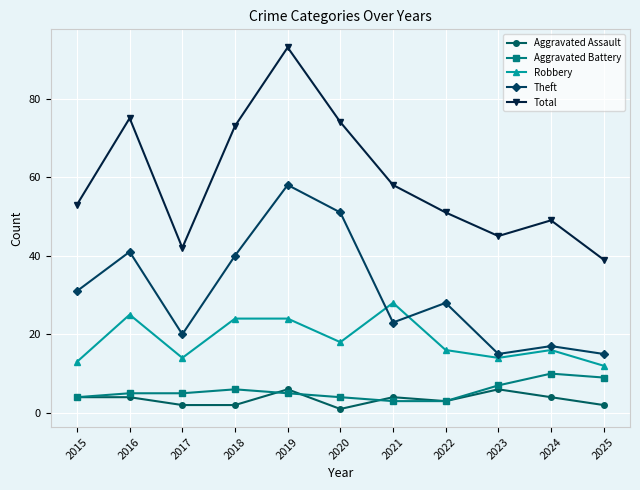

Which category has the highest value across all series?

2019